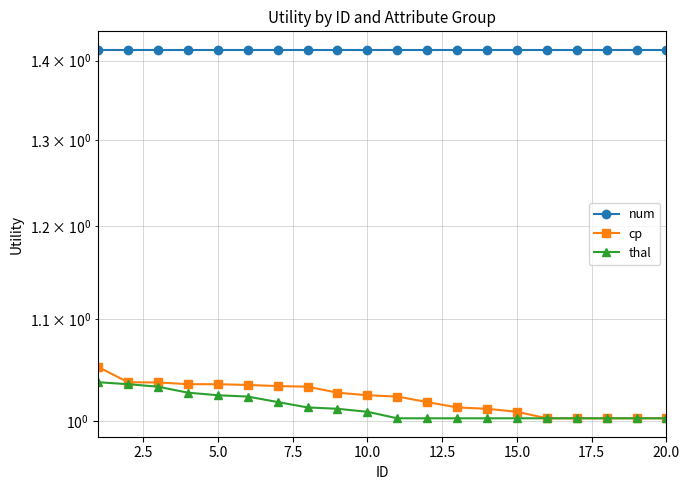

Reading right to left, transcribe all the data shown in this chart.

num: 1.4	1.4	1.4	1.4	1.4	1.4	1.4	1.4	1.4	1.4	1.4	1.4	1.4	1.4	1.4	1.4	1.4	1.4	1.4	1.4
cp: 1.0	1.0	1.0	1.0	1.0	1.0	1.0	1.0	1.0	1.0	1.0	1.0	1.0	1.0	1.0	1.0	1.0	1.0	1.0	1.1
thal: 1.0	1.0	1.0	1.0	1.0	1.0	1.0	1.0	1.0	1.0	1.0	1.0	1.0	1.0	1.0	1.0	1.0	1.0	1.0	1.0